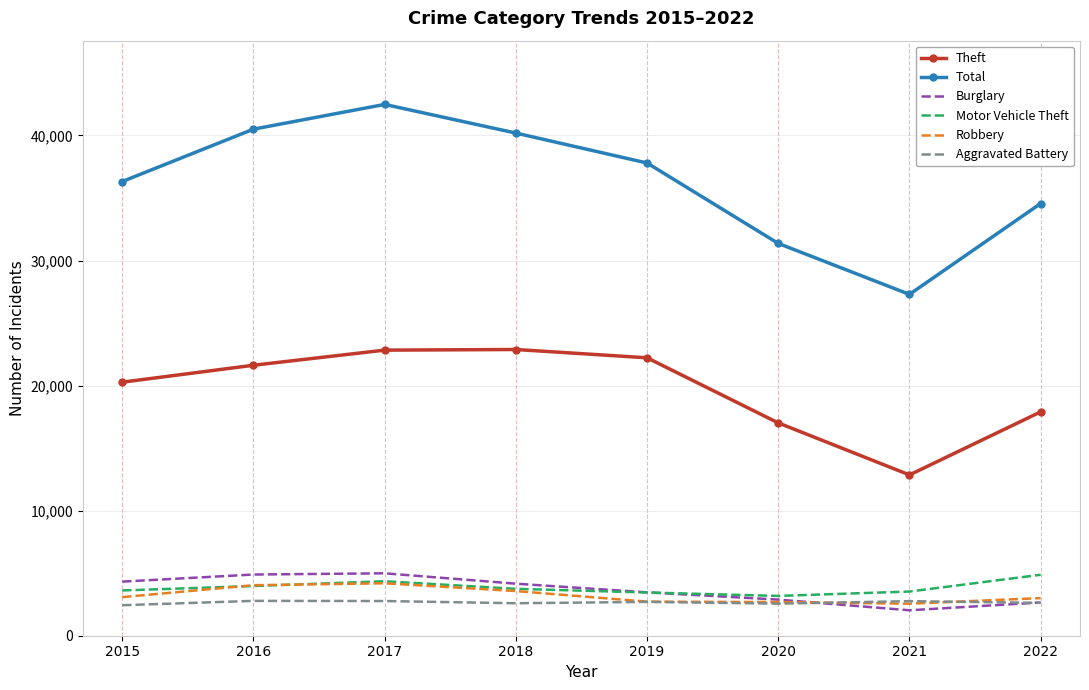

Which series has the widest spread of values?

Total